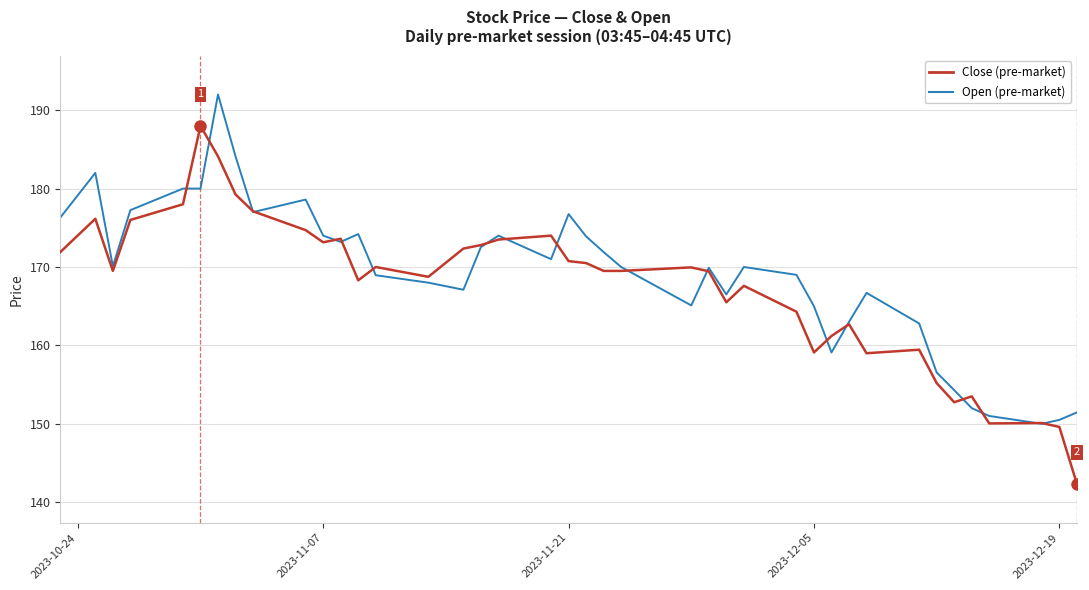

What is the maximum value shown in the chart?

192.0